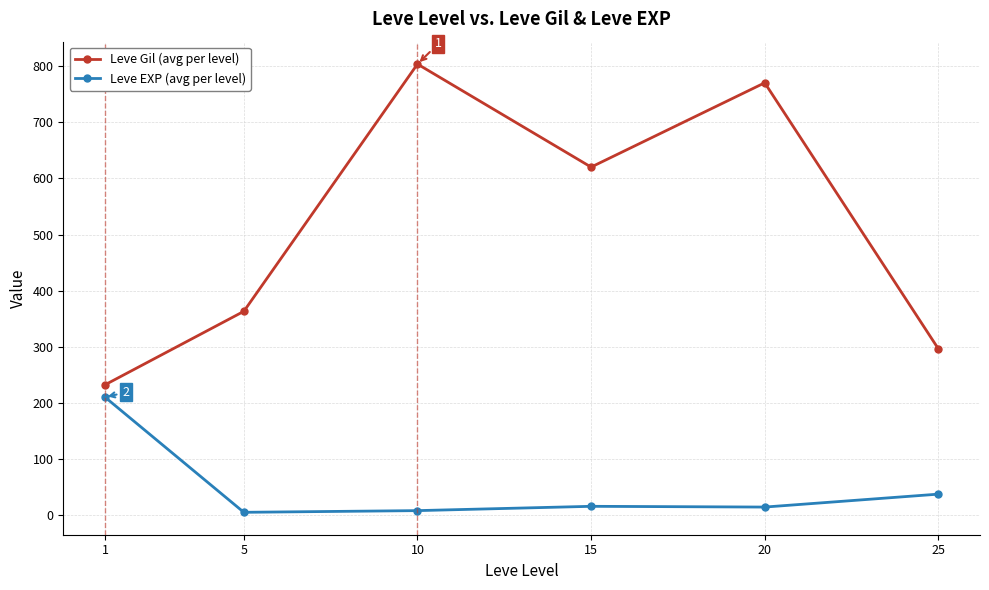

Is the value of Leve EXP (avg per level) at 10 greater than the value of Leve Gil (avg per level) at 25?

No